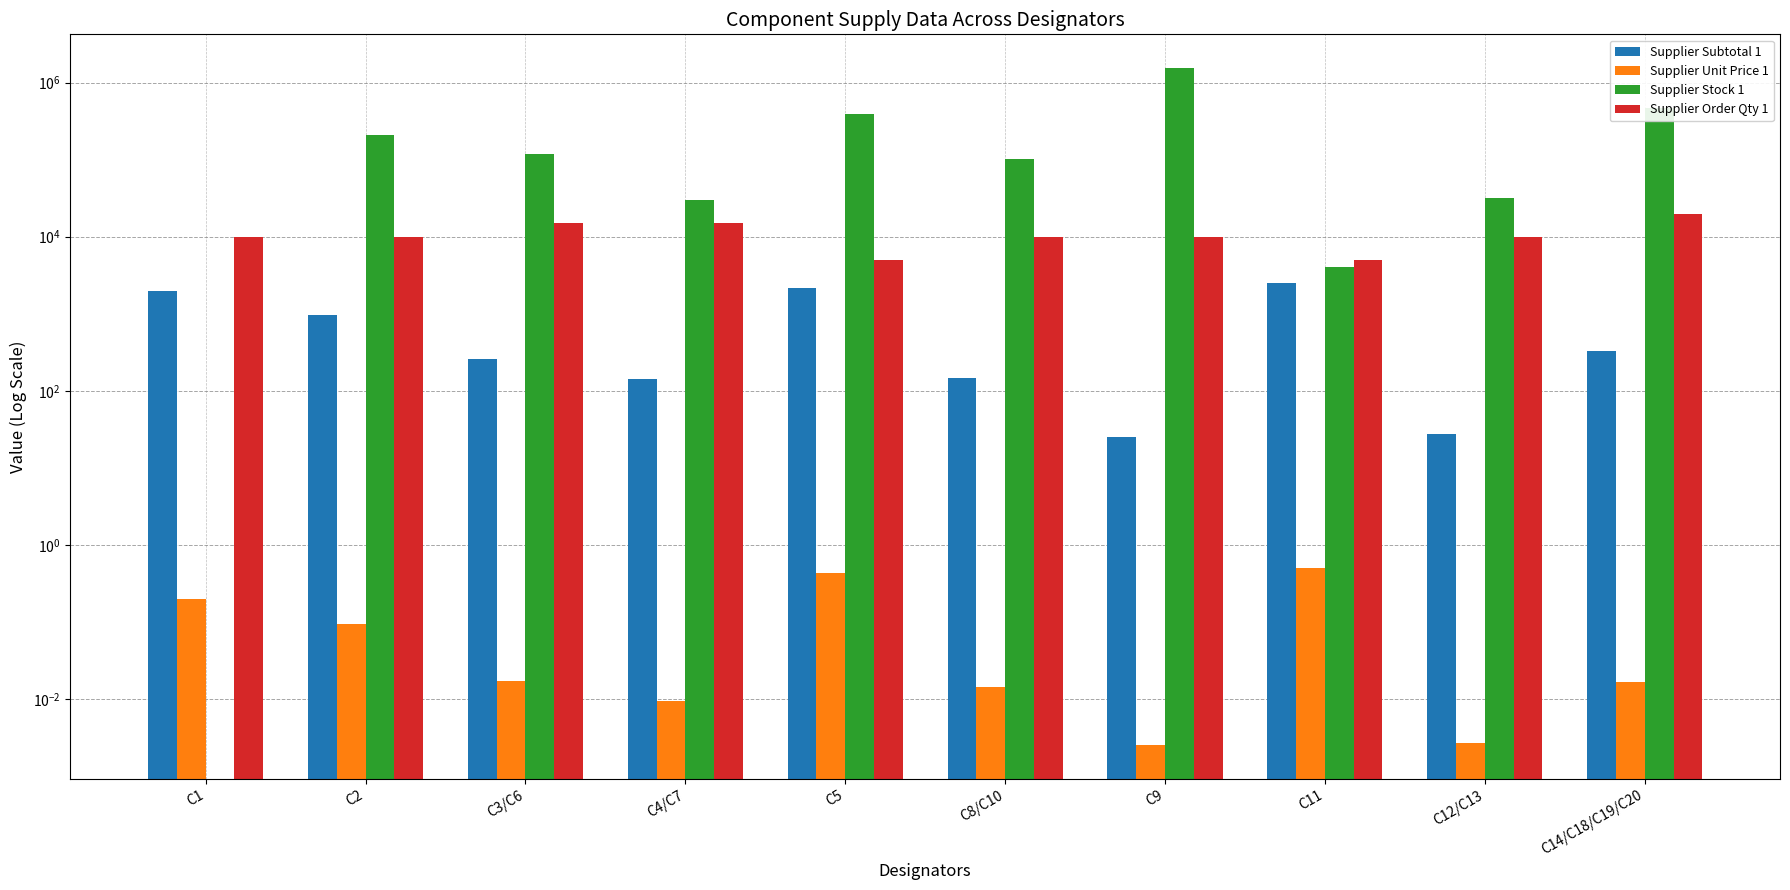

What is the sum of all Supplier Unit Price 1 values?

1.3